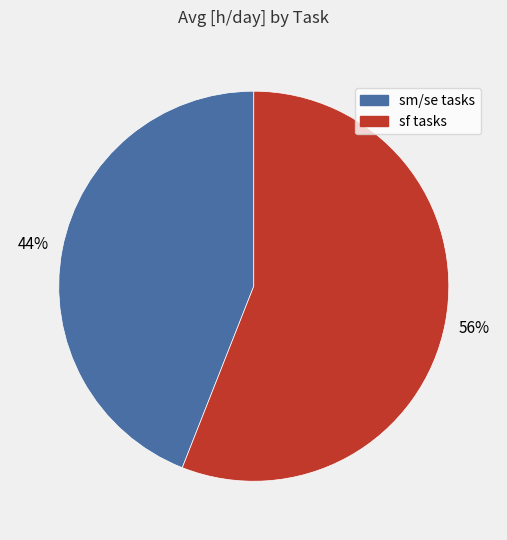

Combined, do sf tasks and sm/se tasks account for over 50%?

Yes